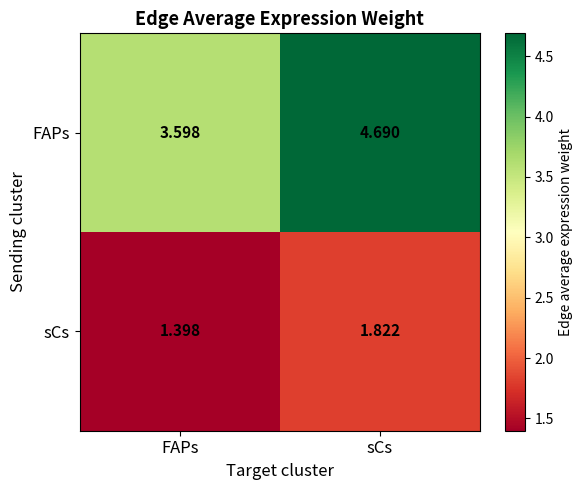

At which label is FAPs closest to 4?

FAPs